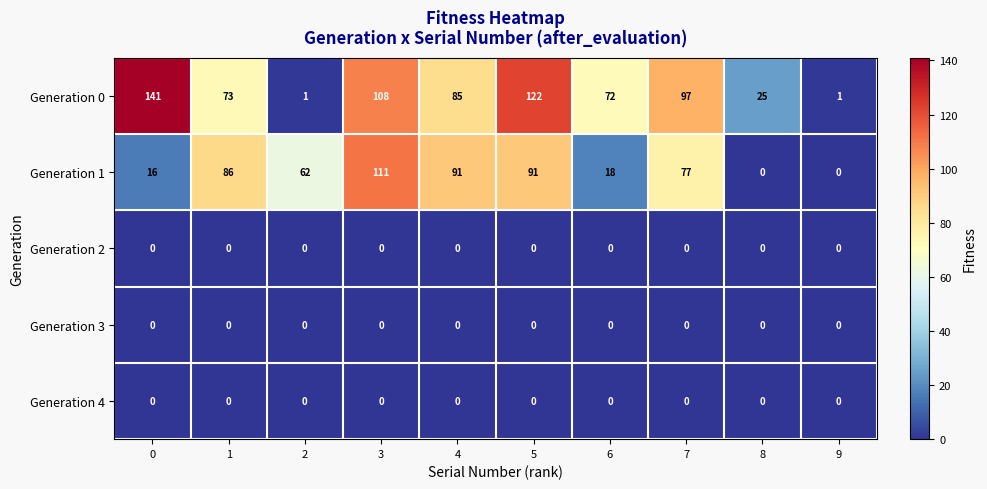

What is the spread (max minus min) of values at 3?

111